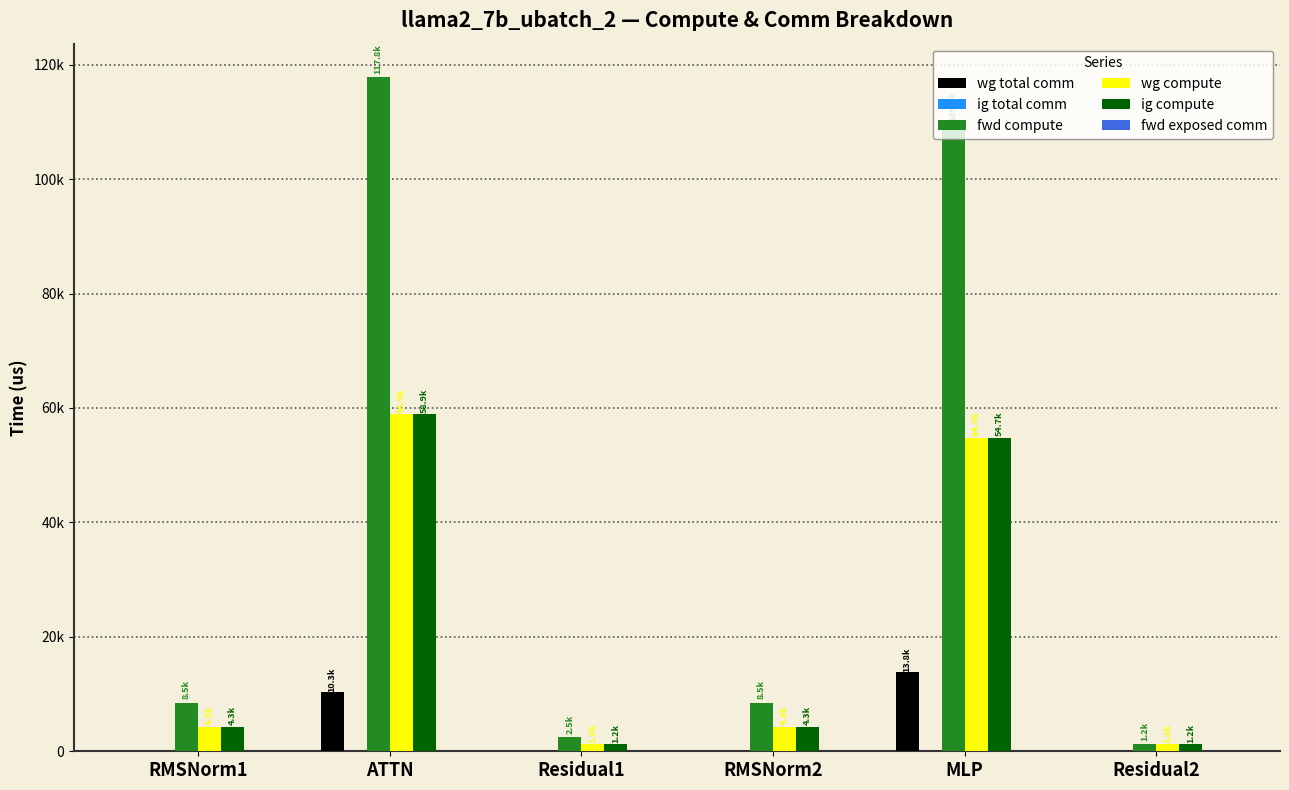

What is the difference between the highest and lowest values at MLP?

109496.0